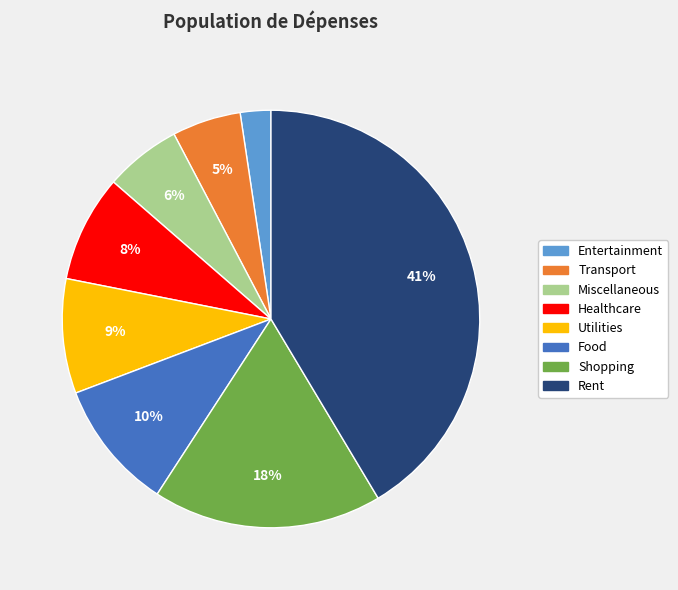

Rank the categories by value from lowest to highest.

Entertainment, Transport, Miscellaneous, Healthcare, Utilities, Food, Shopping, Rent